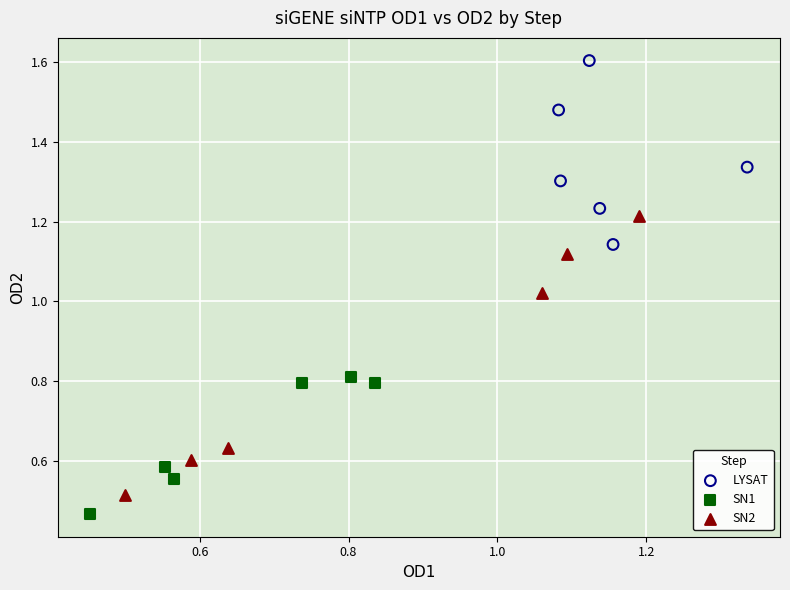

Which series has the widest spread of Y values?

SN2